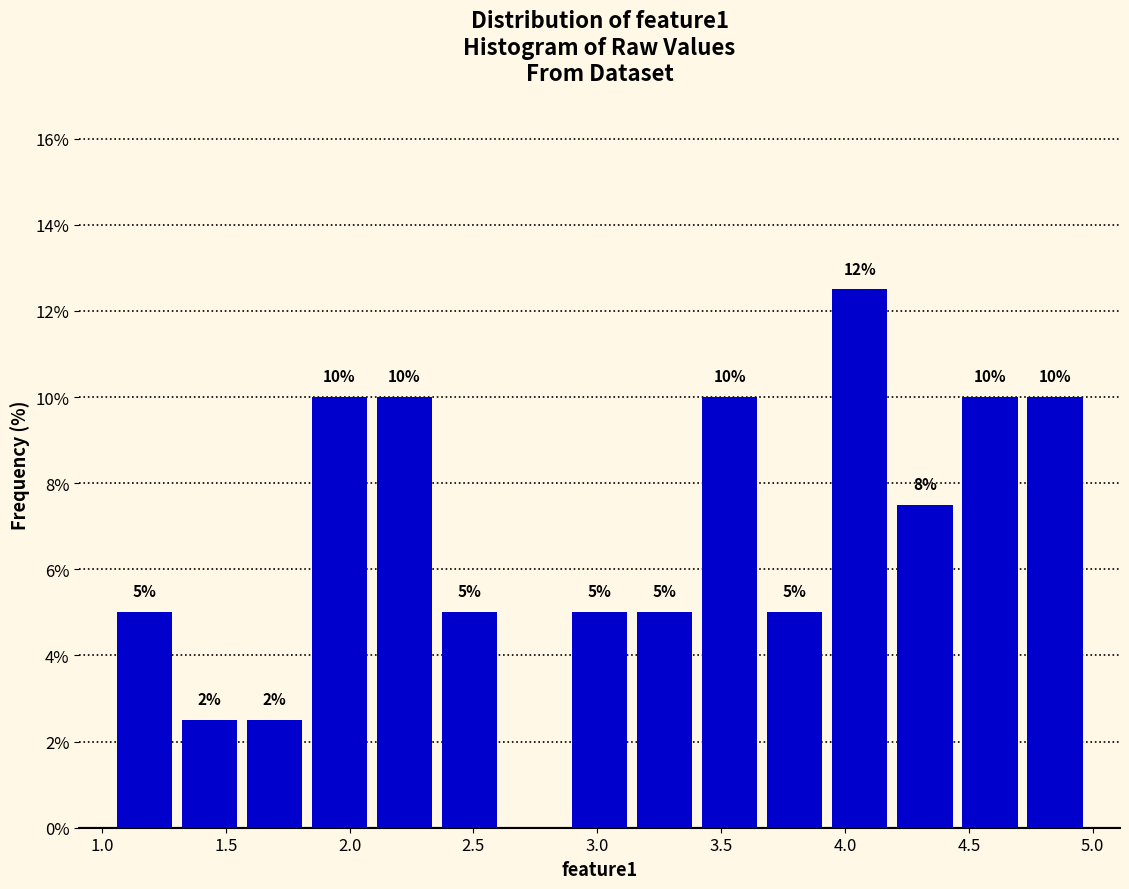

Over which range of the x-axis is the bar tallest?

3.95 to 4.20